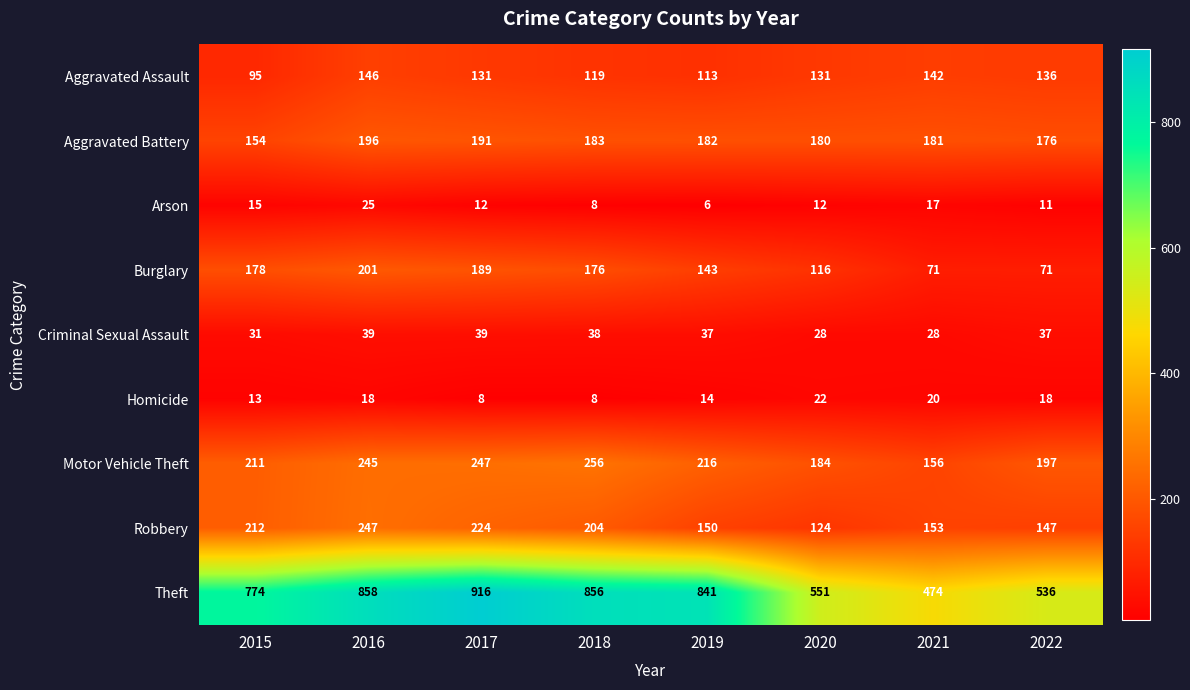

Which series has the largest range (max minus min)?

Theft